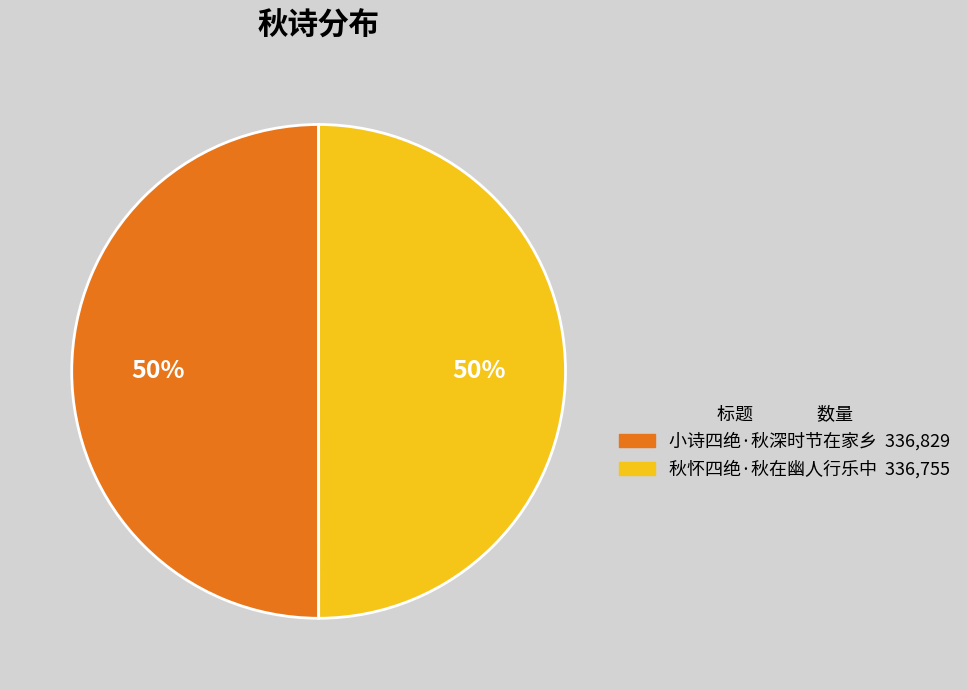

To the nearest percent, what is the average slice percentage?

50%